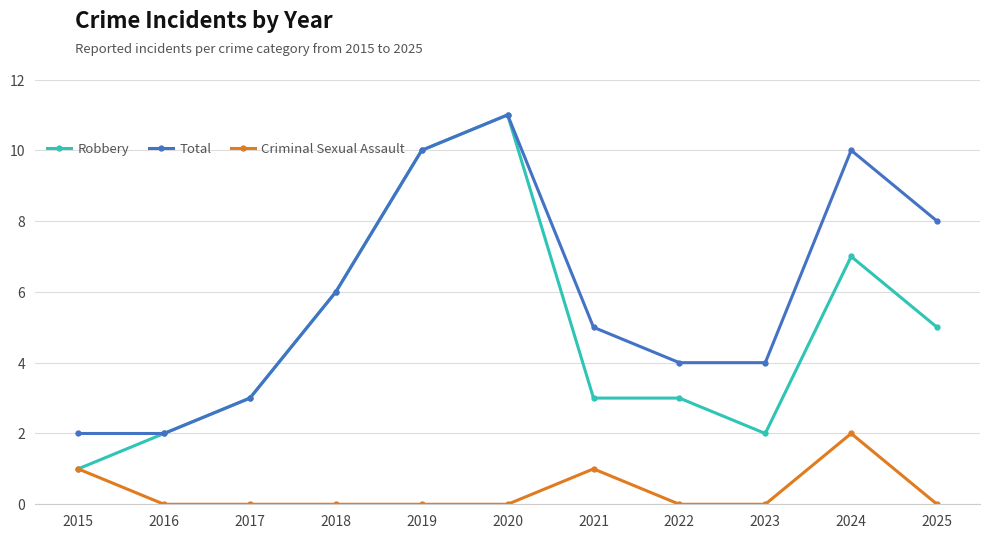

Which series has the widest spread of values?

Robbery